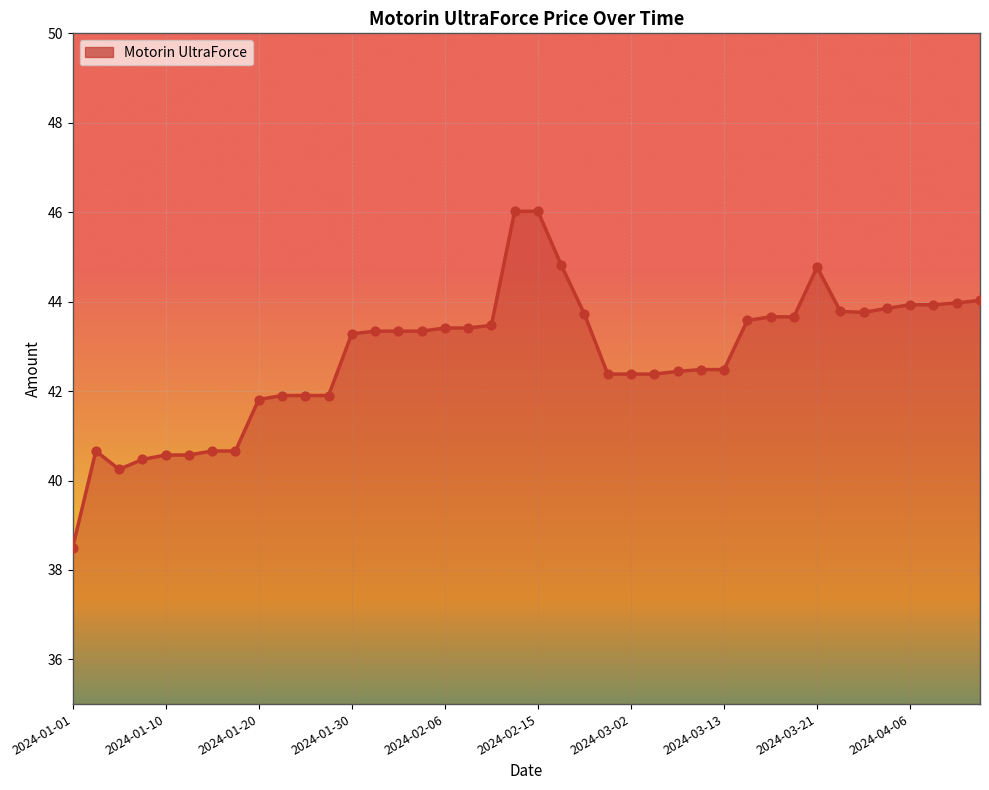

What is the change in value from 23 to 38?

+1.6